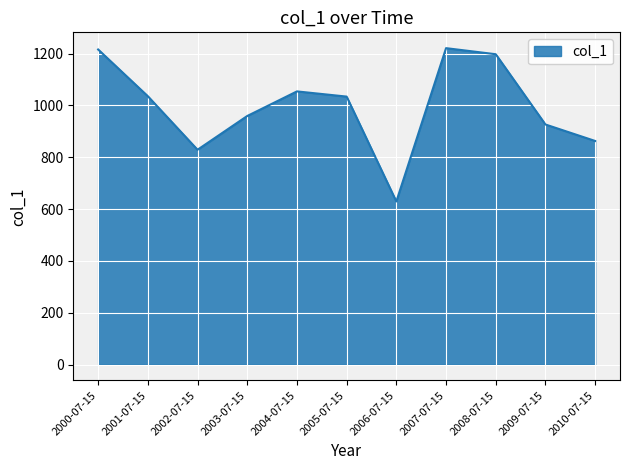

The value at 2005-07-15 is 1034.1. True or false?

True